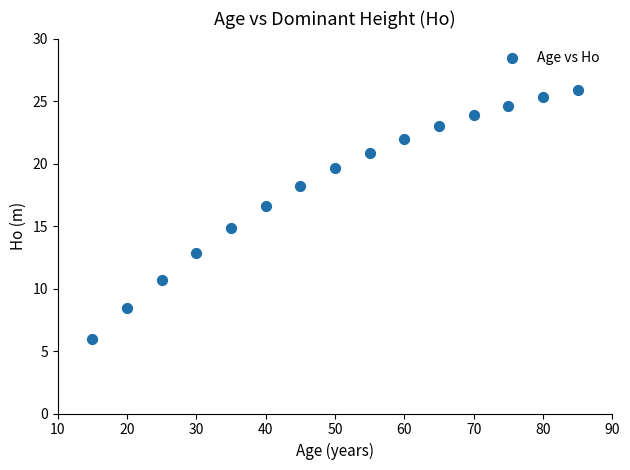

What is the range of Y values (max minus min)?

19.9